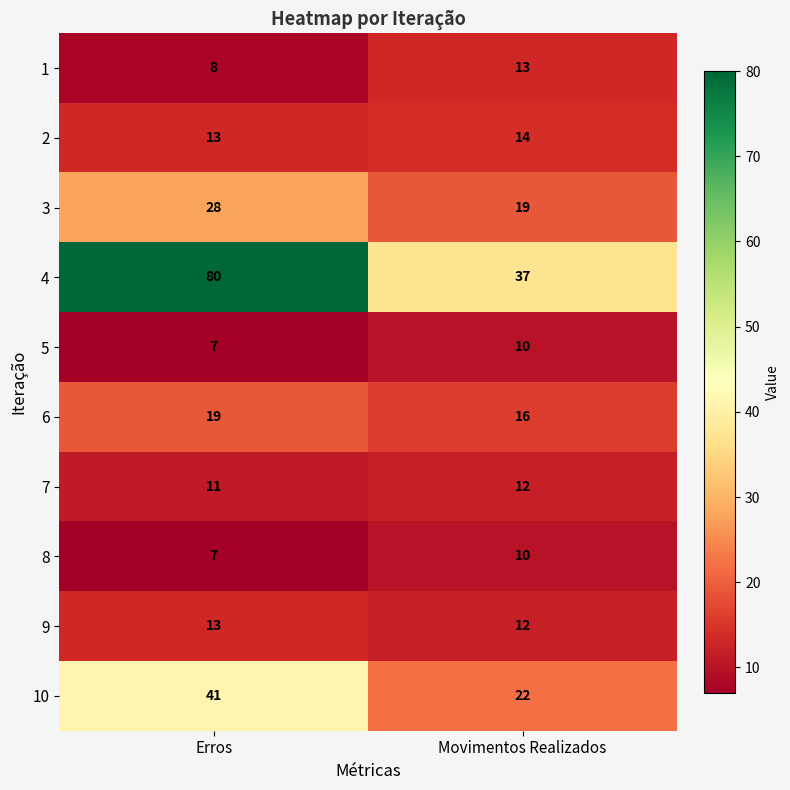

List the labels in order of 5 value, smallest first.

Erros, Movimentos Realizados